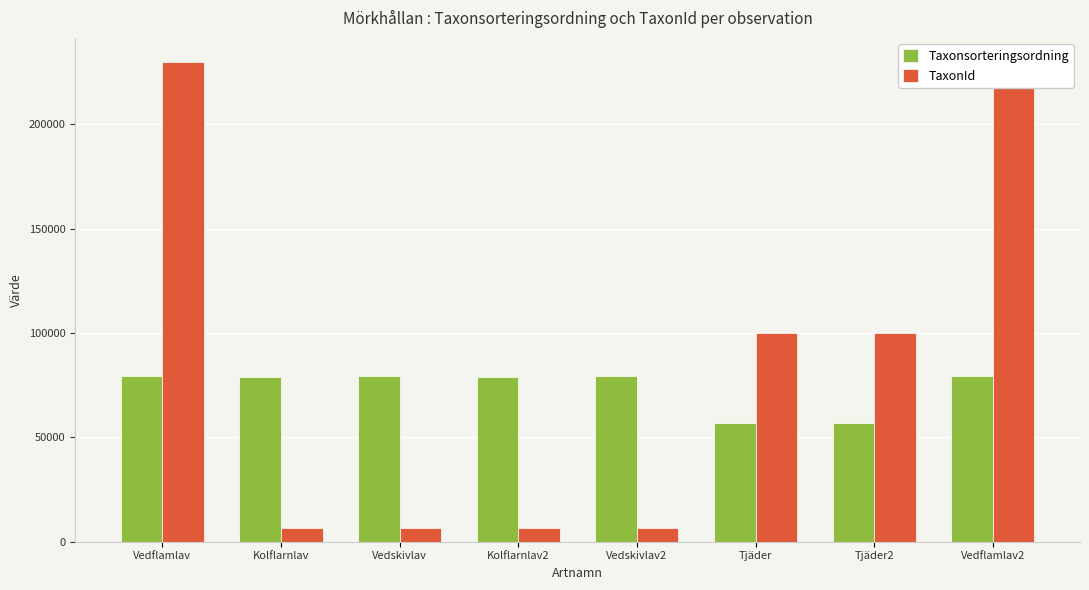

Which series has the widest spread of values?

TaxonId